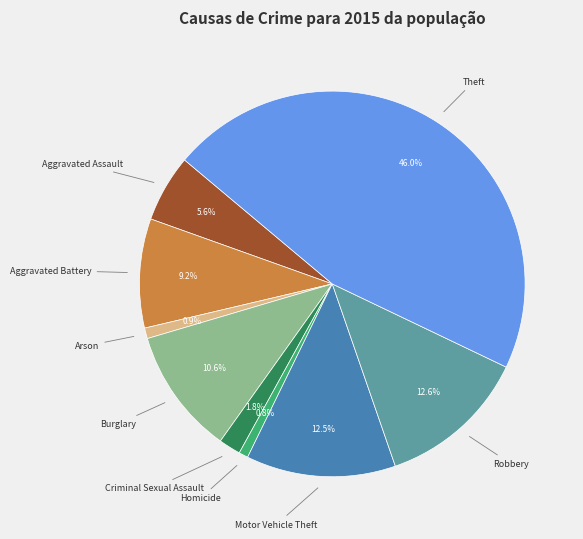

To the nearest percent, what is the difference between the largest and smallest slice percentages?

45%